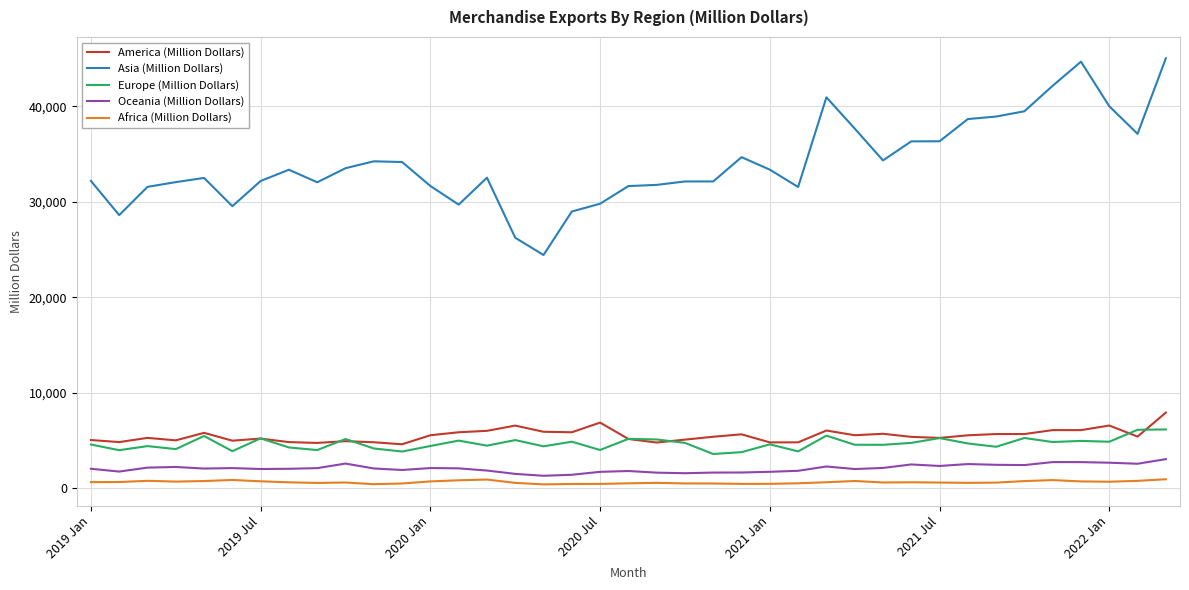

How many lines are shown in the chart?

5